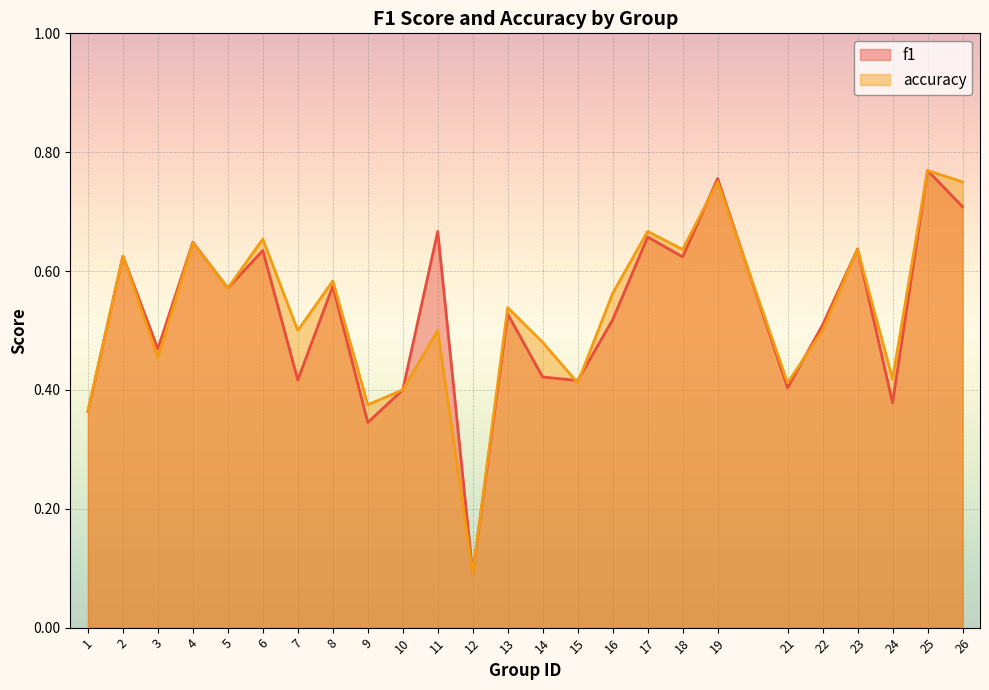

What is the maximum value for accuracy?

0.8